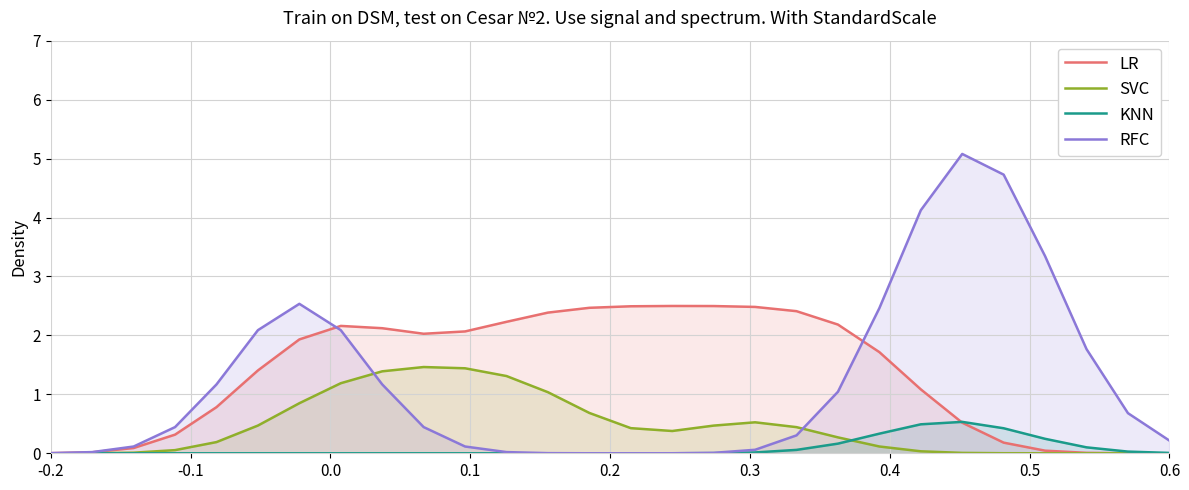

What is the difference between the maximum and second lowest values in the KNN series?

0.5